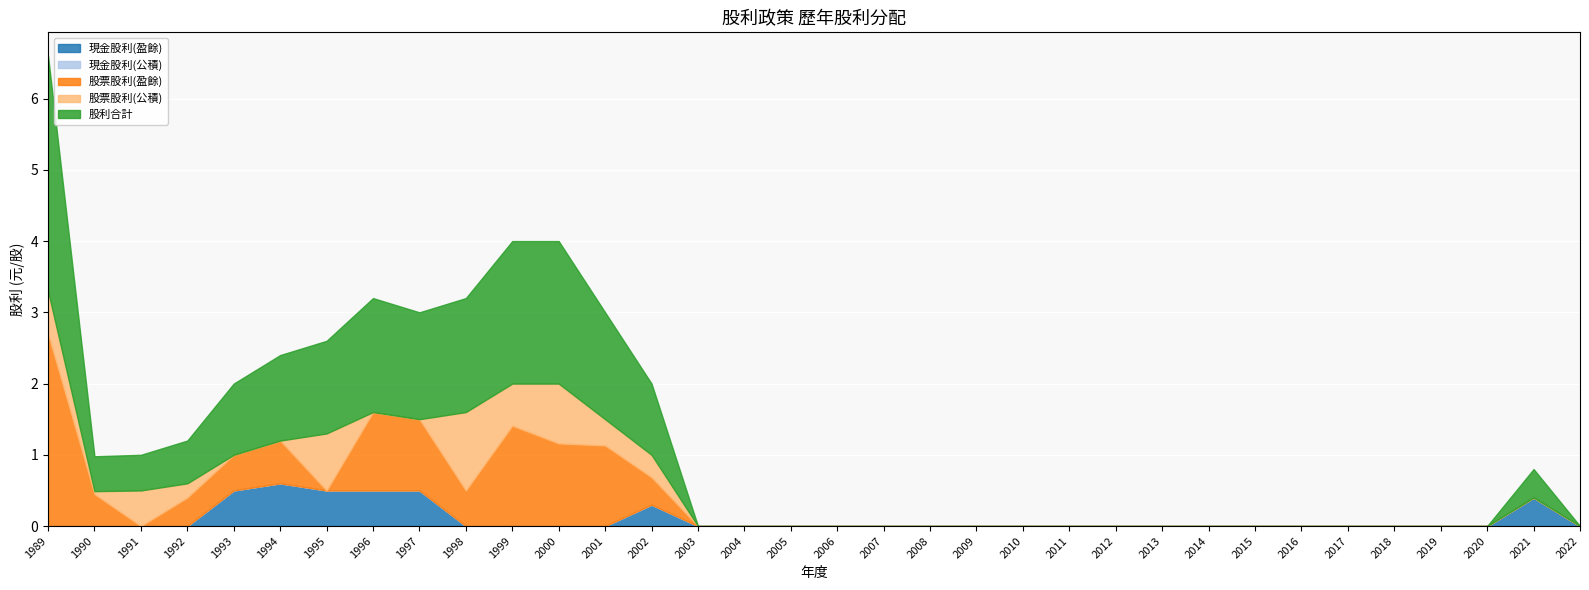

True or false: 股利合計 and 股票股利(盈餘) intersect in this chart.

False